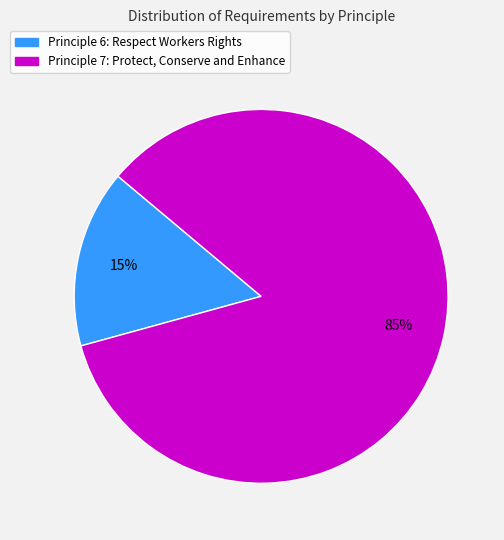

Do Principle 6: Respect Workers Rights and Principle 7: Protect, Conserve and Enhance together represent more than half of the pie?

Yes